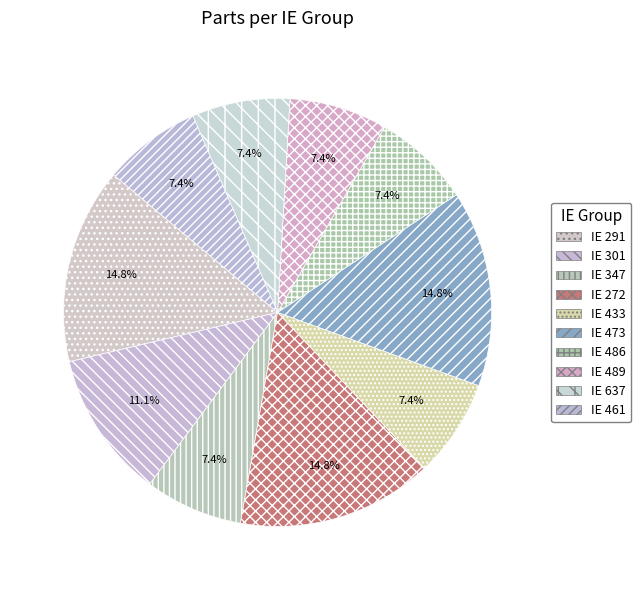

Rank the categories by value from highest to lowest.

291, 272, 473, 301, 347, 433, 486, 489, 637, 461